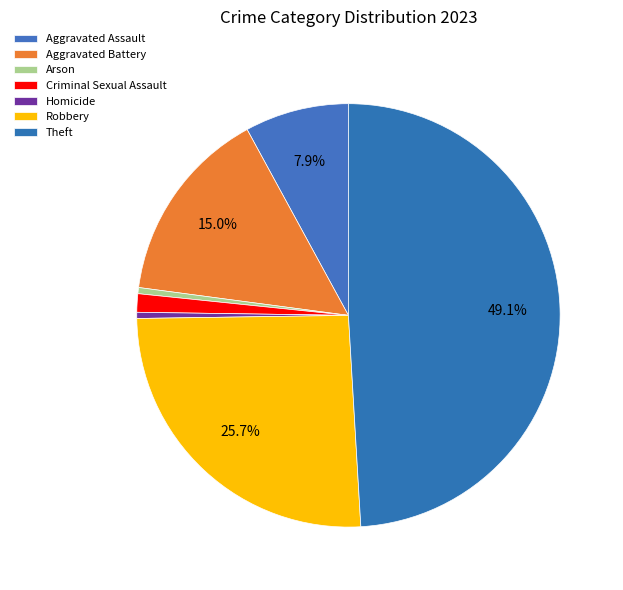

How much of the chart is everything except Aggravated Assault?

92.1%